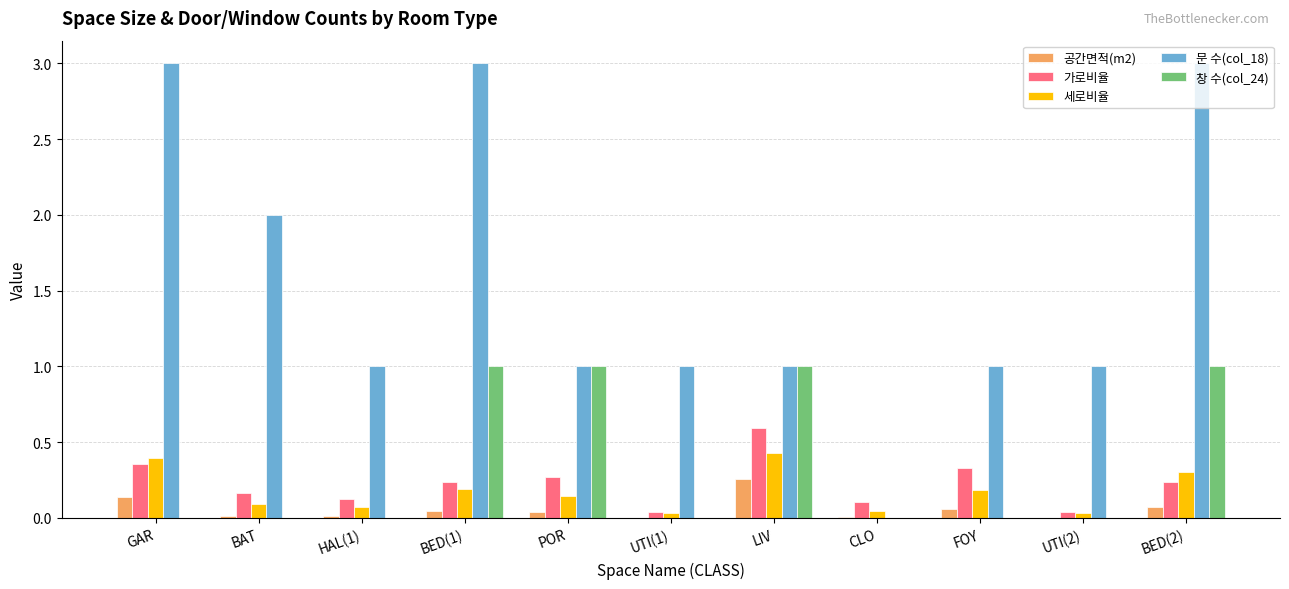

What is the greatest value displayed?

3.0